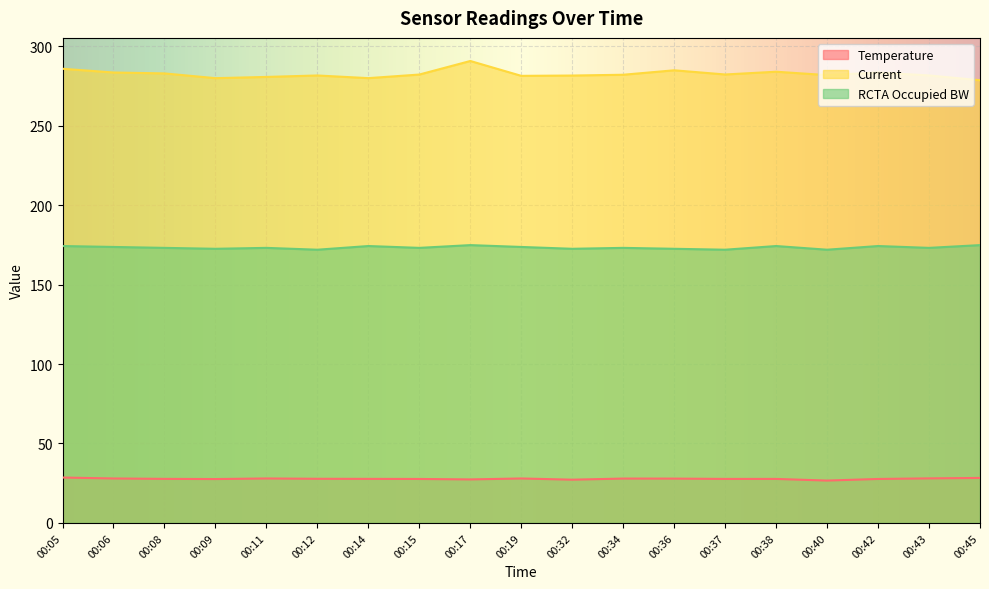

What is the average value of the Current series?

282.5